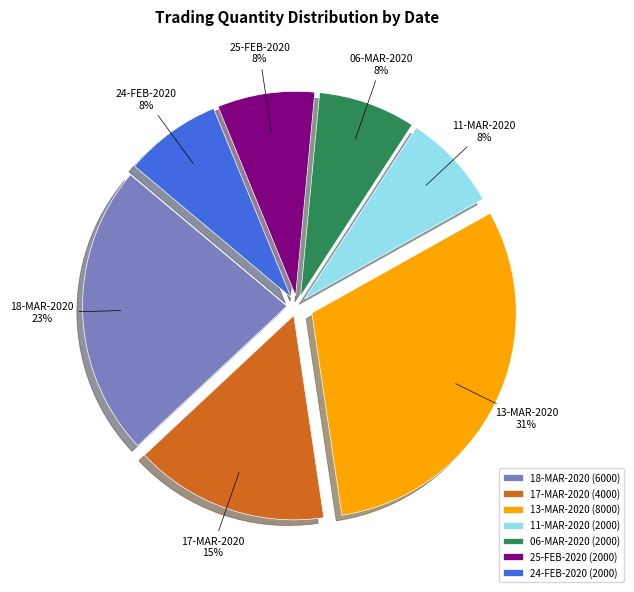

What is the ratio of the value at 06-MAR-2020 to the value at 24-FEB-2020?

1.0